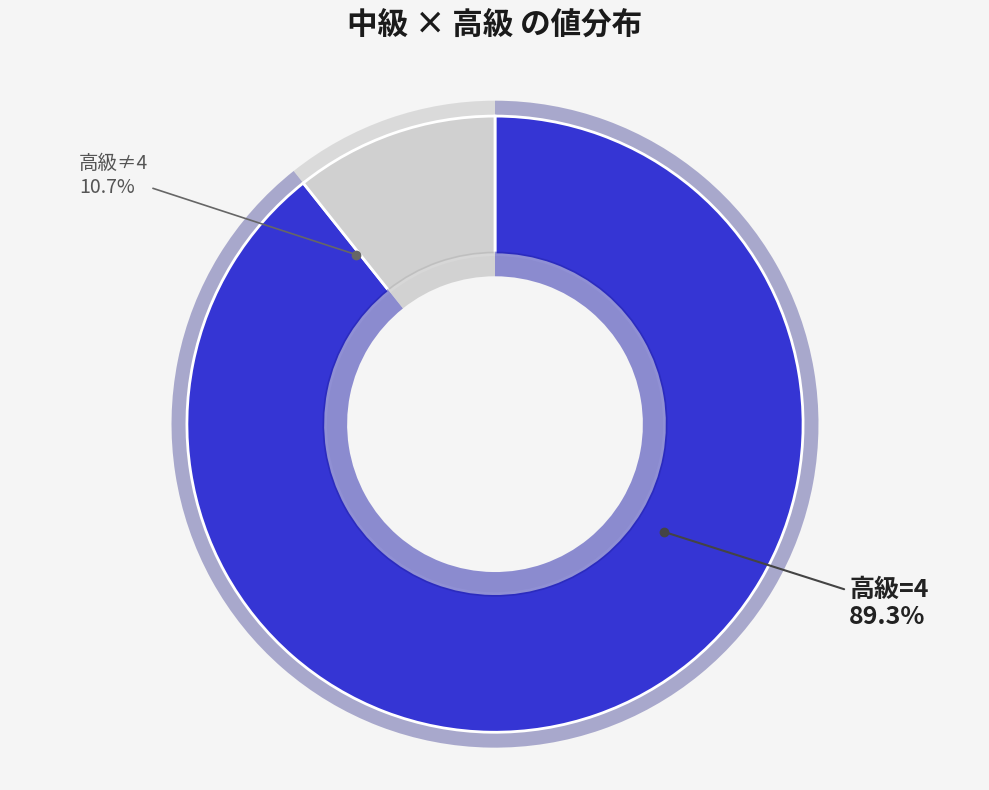

The 9 slice represents 1% of the pie. True or false?

False